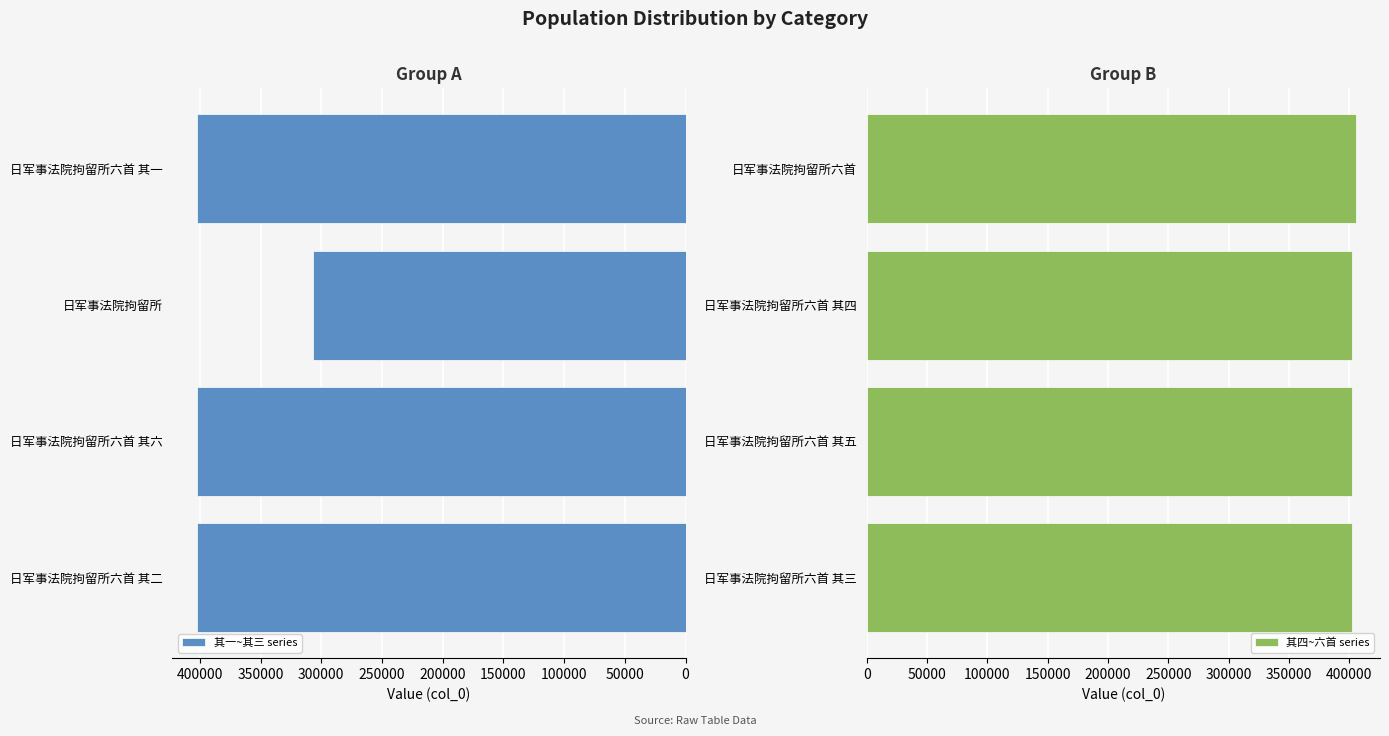

Reading left to right, transcribe all the data shown in this chart.

其一~其三 series: 402445	402449	306675	402444
其四~六首 series: 402446	402448	402447	405355